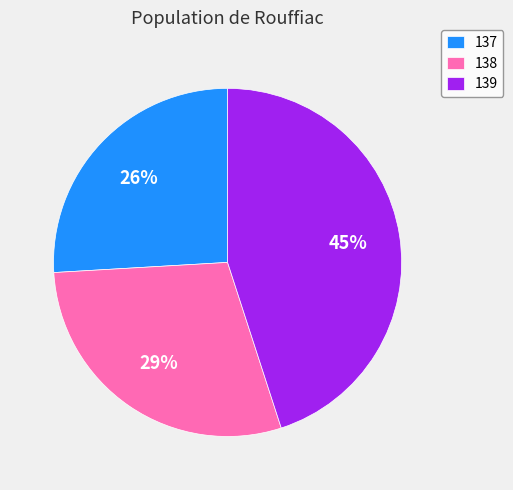

Rank the categories by value from highest to lowest.

139, 138, 137